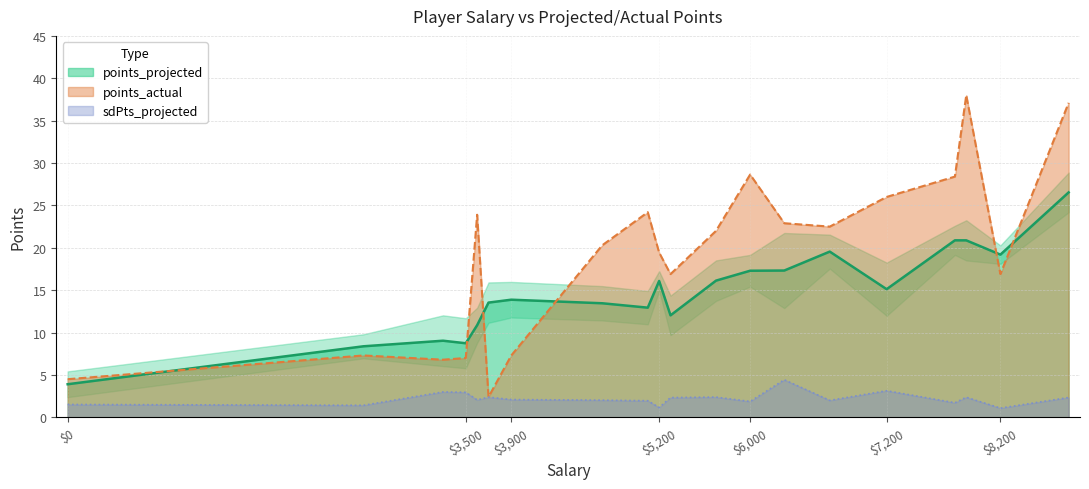

What is the value of the points_actual point at the 9th from the left?

24.2